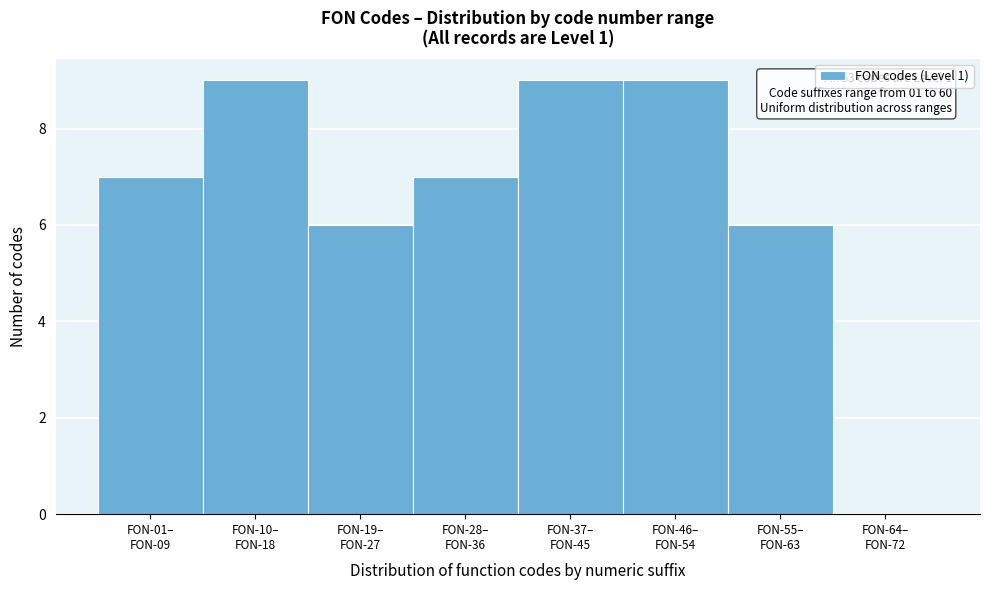

What is the sum of all values?

53